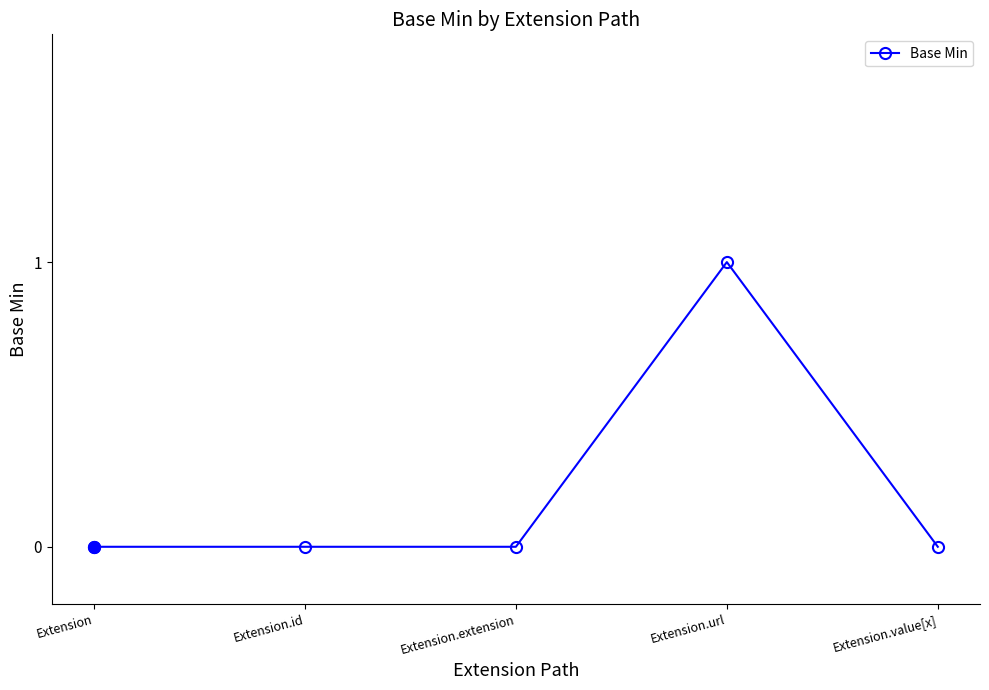

What is the change in value from Extension.id to Extension.url?

+1